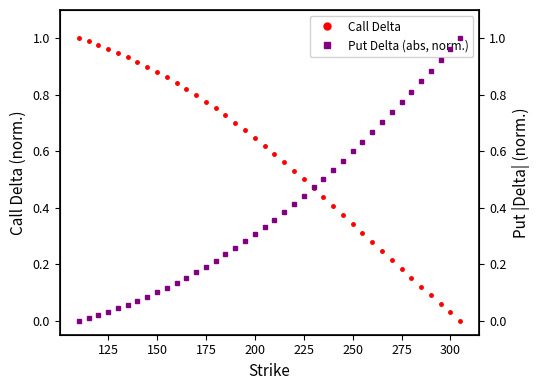

Is it true that Call Delta equals 0.5 at 225?

True